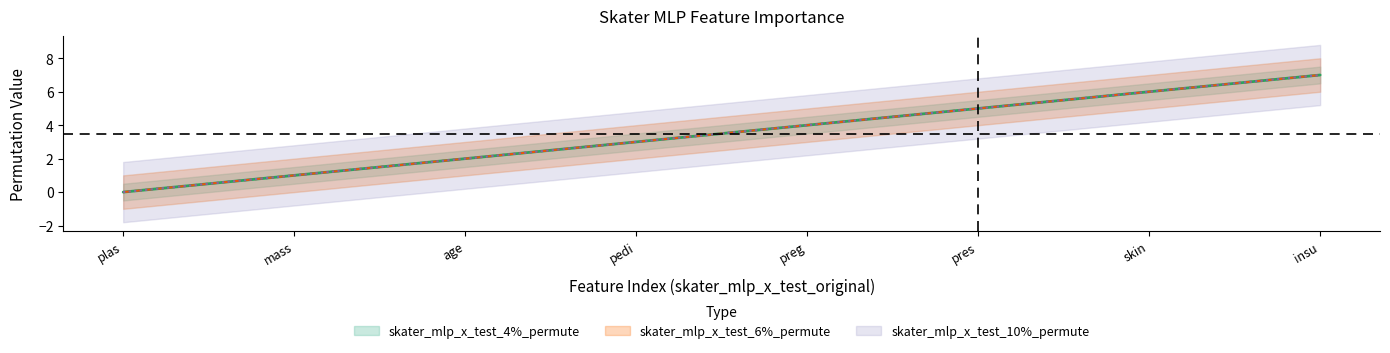

Rank the series at plas from lowest to highest value.

skater_mlp_x_test_4%_permute, skater_mlp_x_test_6%_permute, skater_mlp_x_test_10%_permute